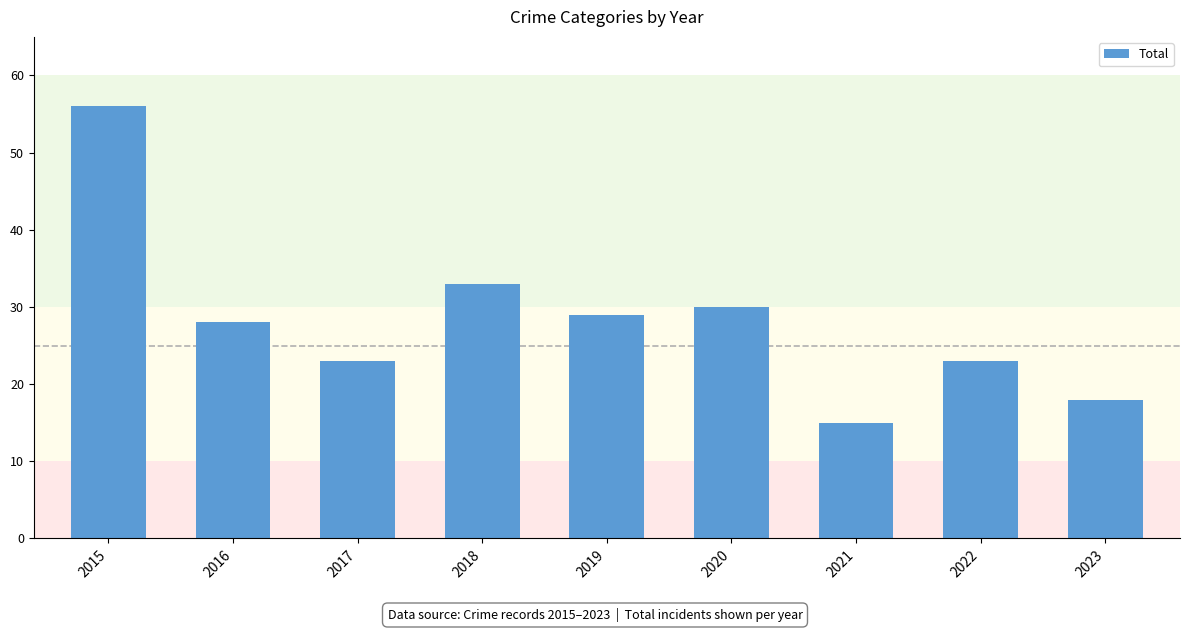

What is the sum of the values at 2015 and 2017?

79